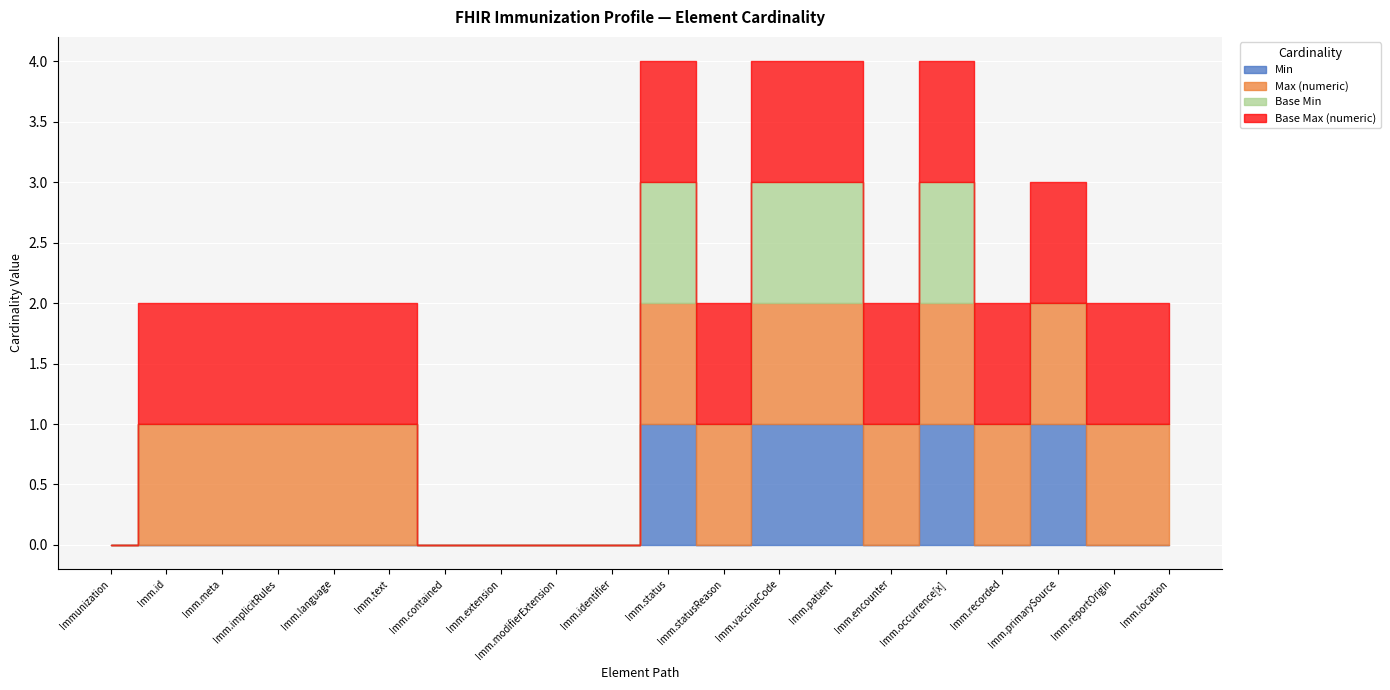

Is it true that Base Min equals 0 at Immunization.contained?

False